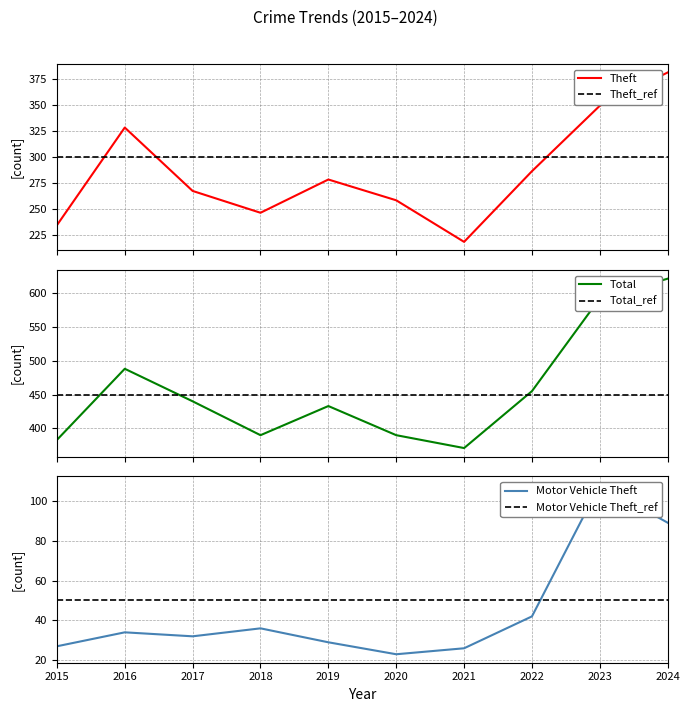

What is the difference between the maximum and minimum values in the Theft series?

163